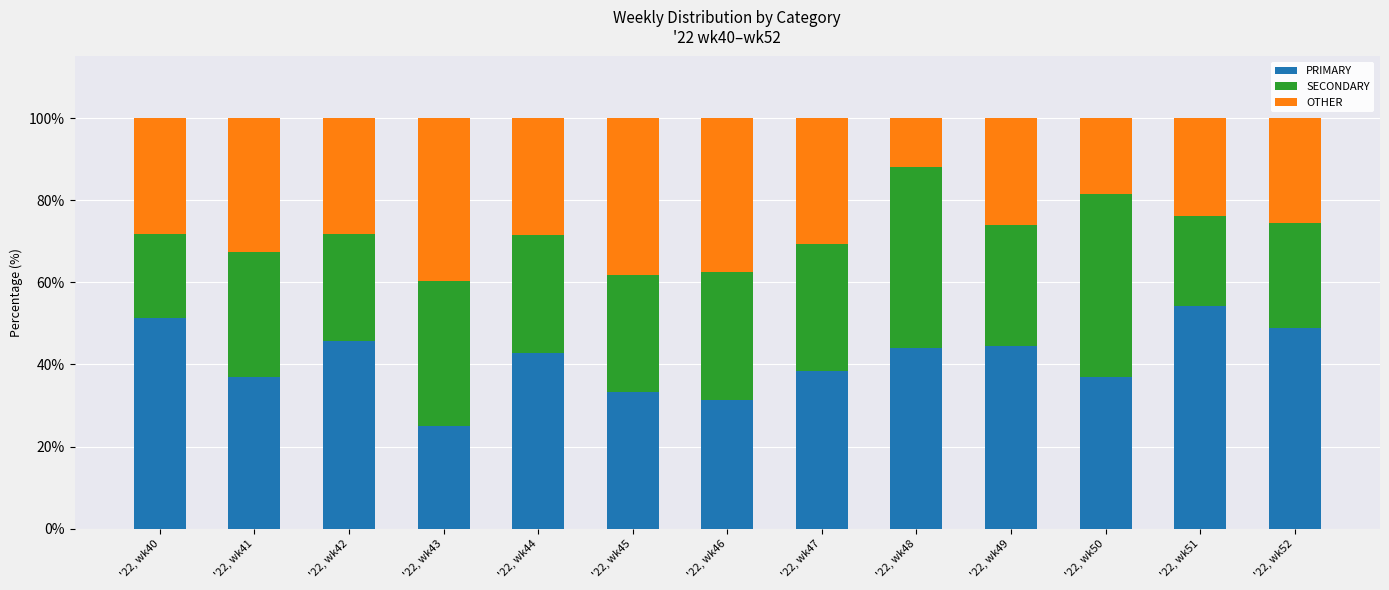

What is the total value across all series at '22, wk50?

100.0